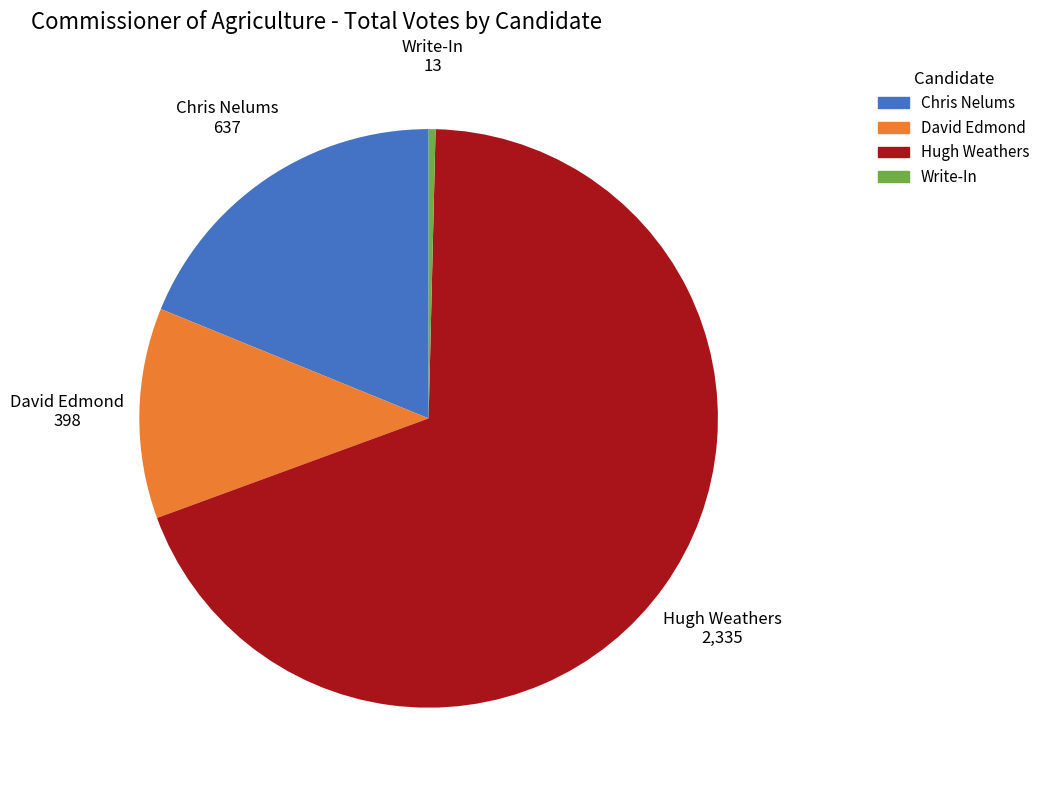

What is the ratio of the value at David Edmond to the value at Chris Nelums?

0.6